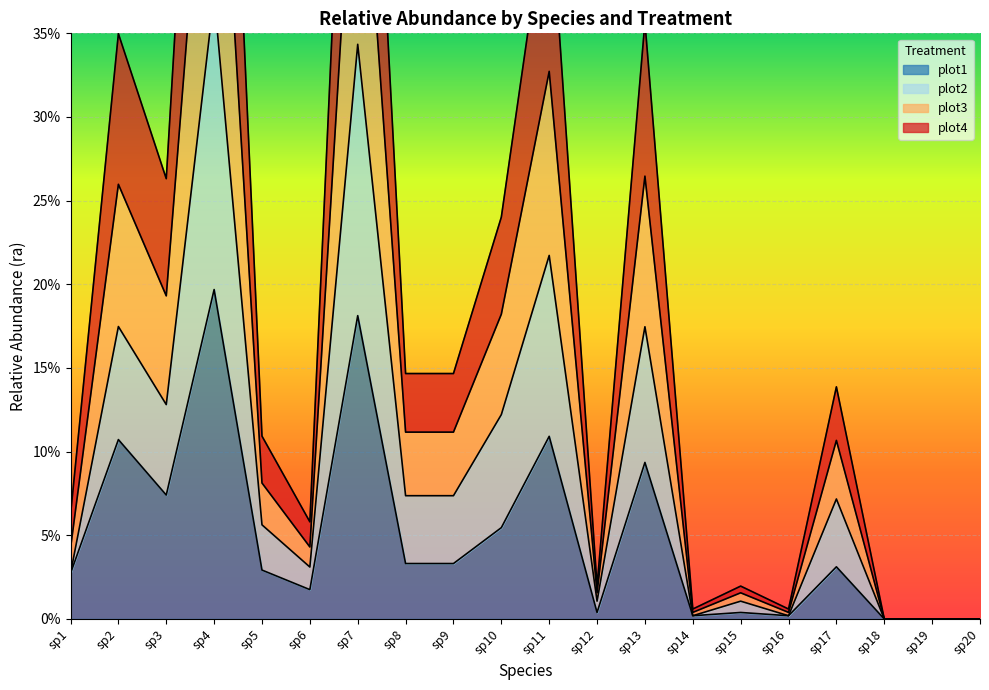

In plot4, how many points are higher than both neighbors (excluding endpoints)?

7